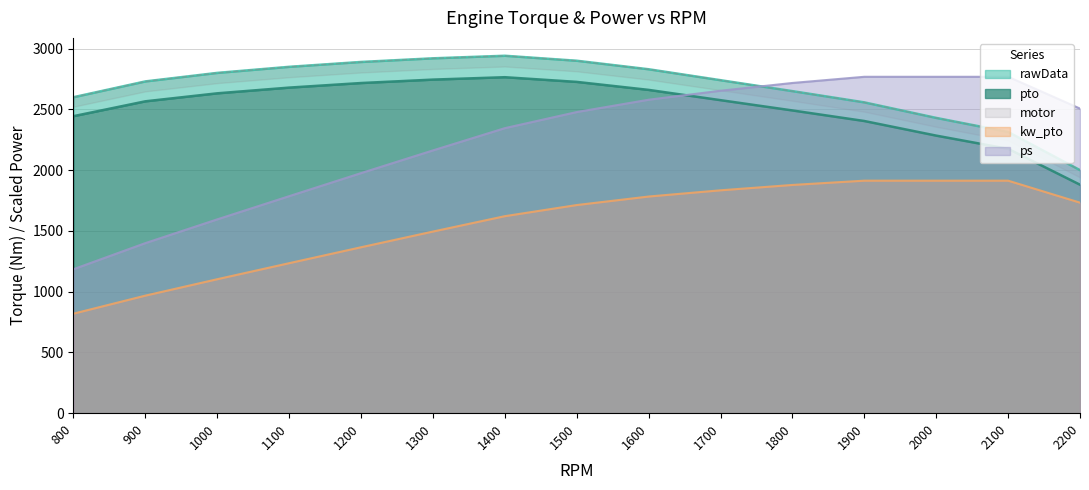

What is the difference between the maximum and minimum values in the pto series?

884.5